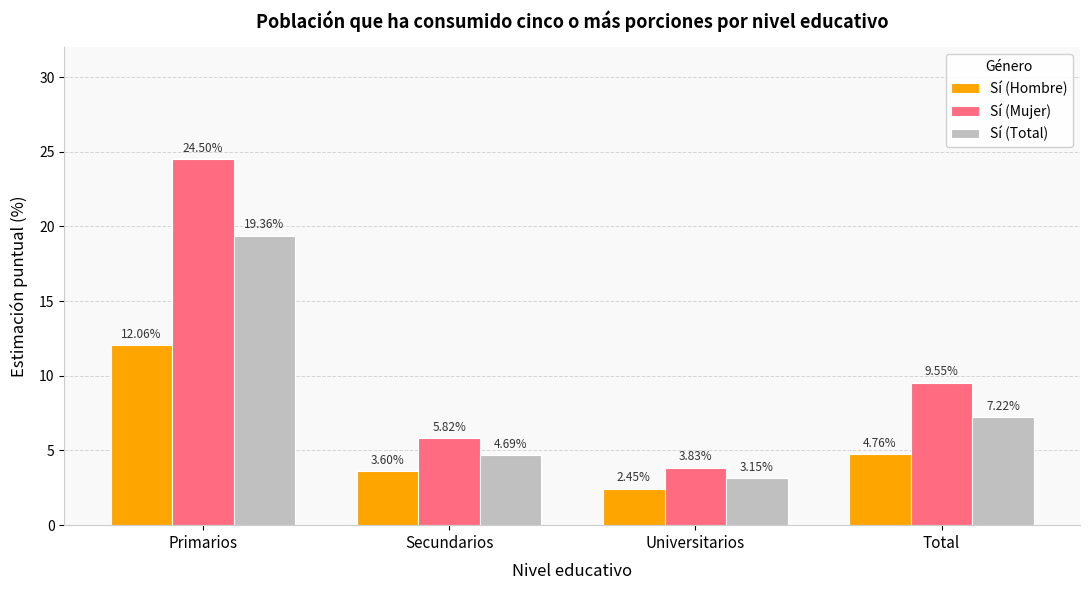

List the labels in order of Sí (Mujer) value, smallest first.

Universitarios, Secundarios, Total, Primarios